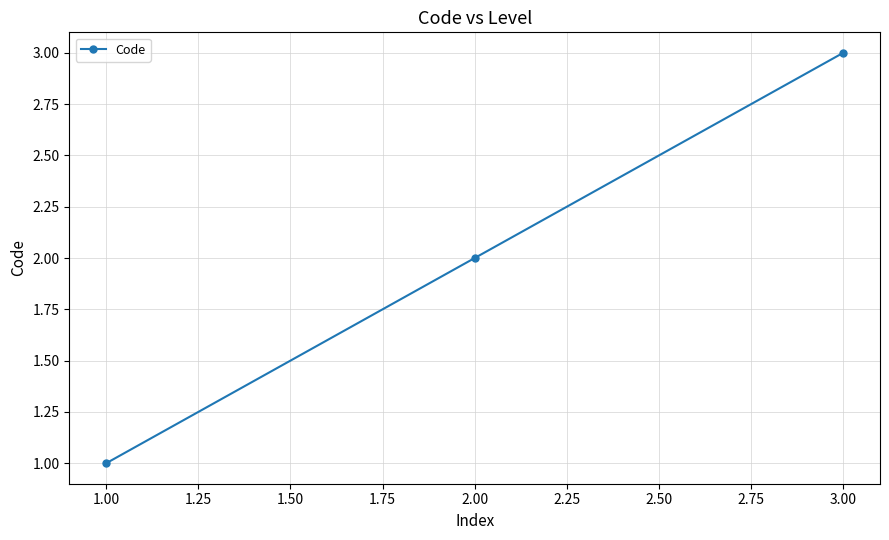

Reading left to right, extract all data points from this chart.

1	2	3